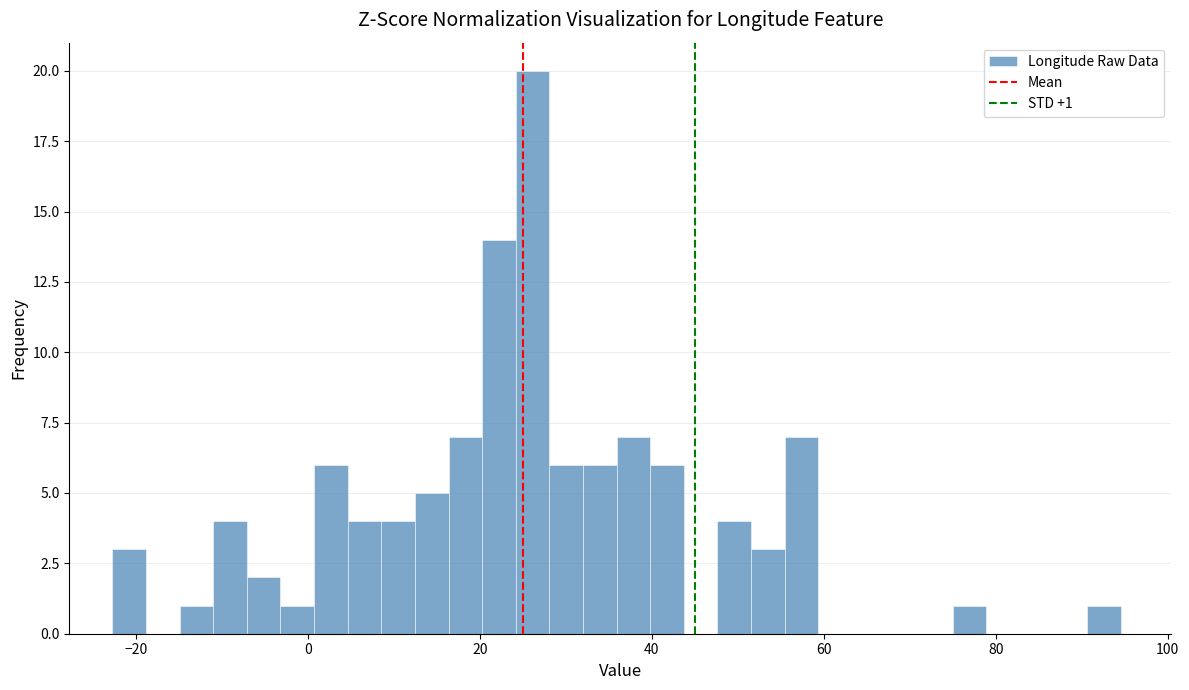

Read against the x-axis, roughly where is the centre of the tallest bar?

26